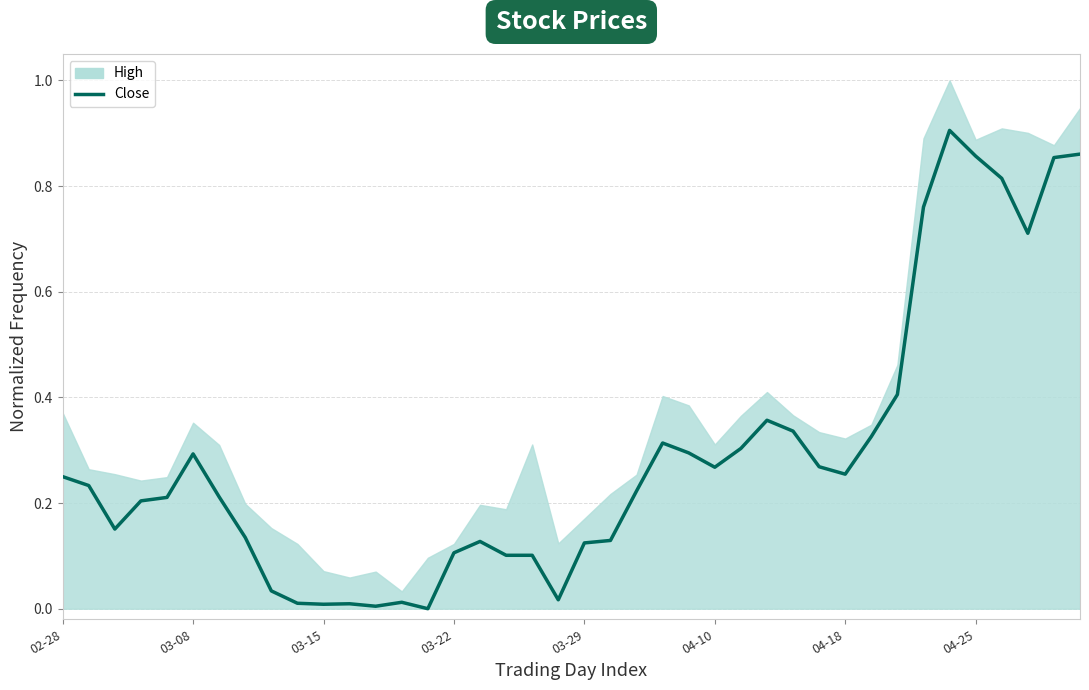

Reading right to left, transcribe all the data shown in this chart.

0.9	0.9	0.7	0.8	0.9	0.9	0.8	0.4	0.3	0.3	0.3	0.3	0.4	0.3	0.3	0.3	0.3	0.2	0.1	0.1	0.0	0.1	0.1	0.1	0.1	0.0	0.0	0.0	0.0	0.0	0.0	0.0	0.1	0.2	0.3	0.2	0.2	0.2	0.2	0.2